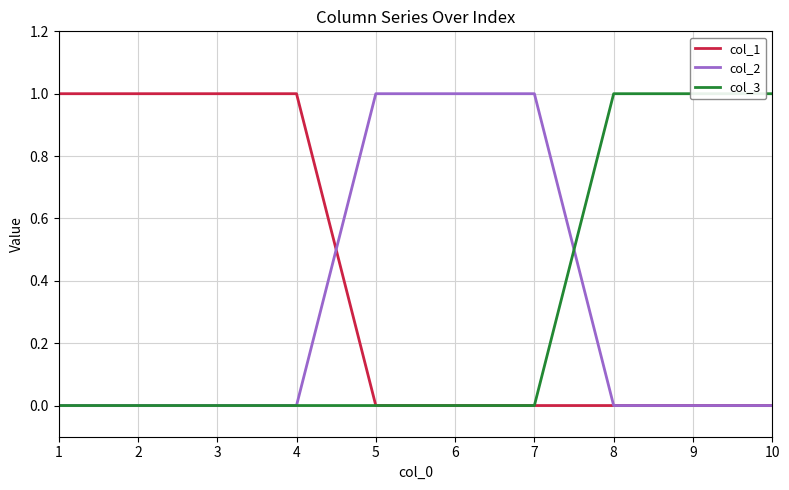

How many times do col_3 and col_2 cross each other?

1